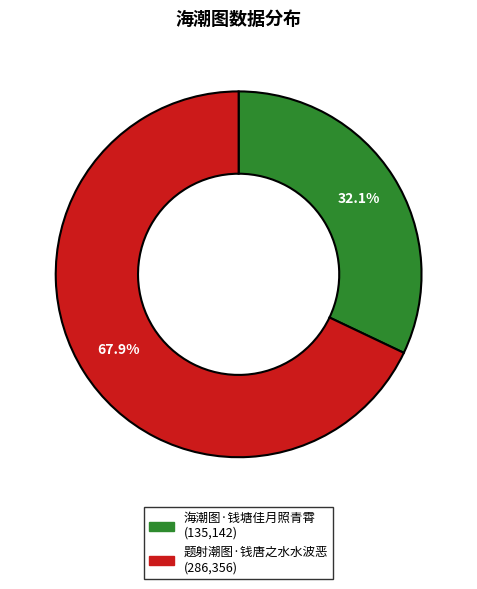

Which category accounts for the majority?

题射潮图·钱唐之水水波恶